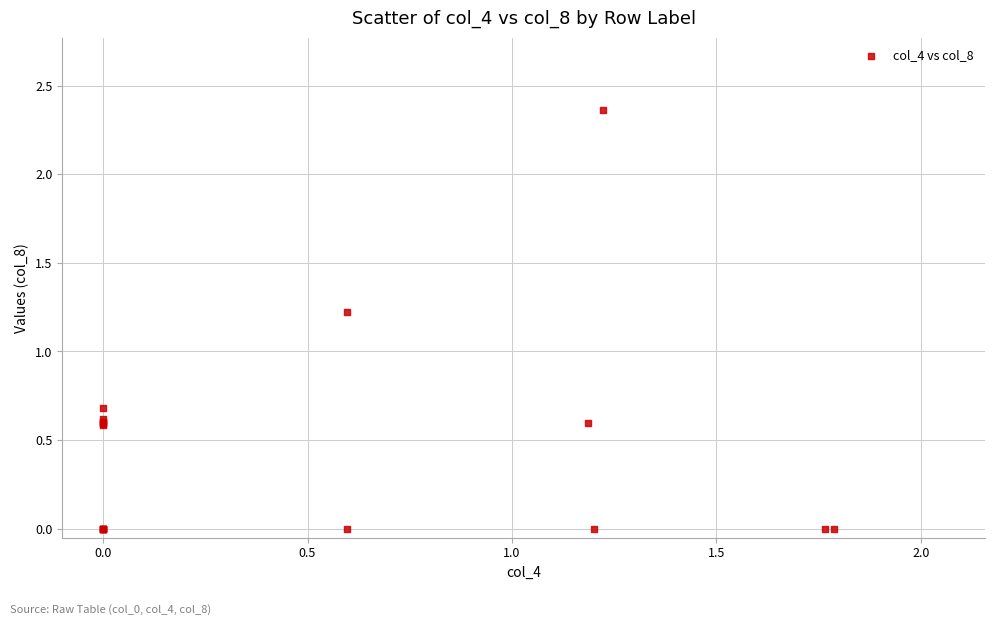

What Y value in the scatter plot is closest to 1?

1.2